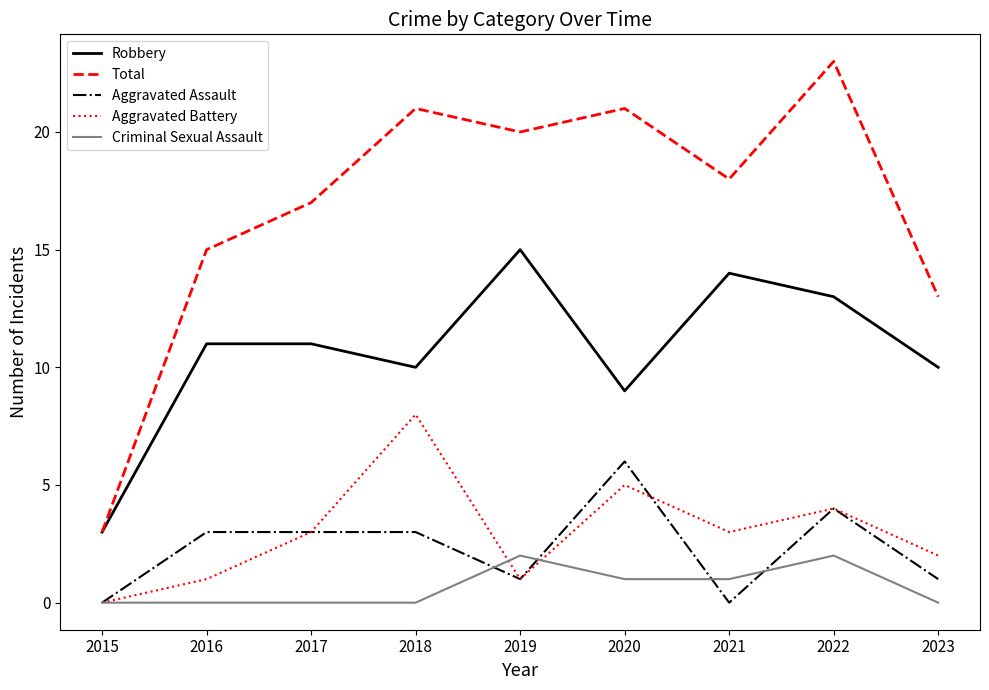

What is the total value across all series at 2018?

42